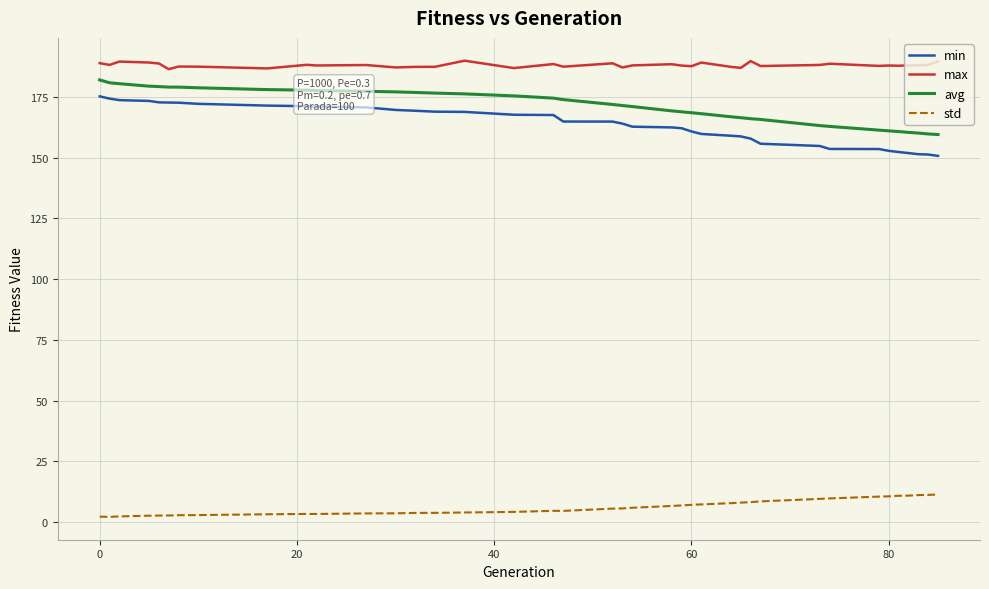

True or false: max and avg intersect in this chart.

False